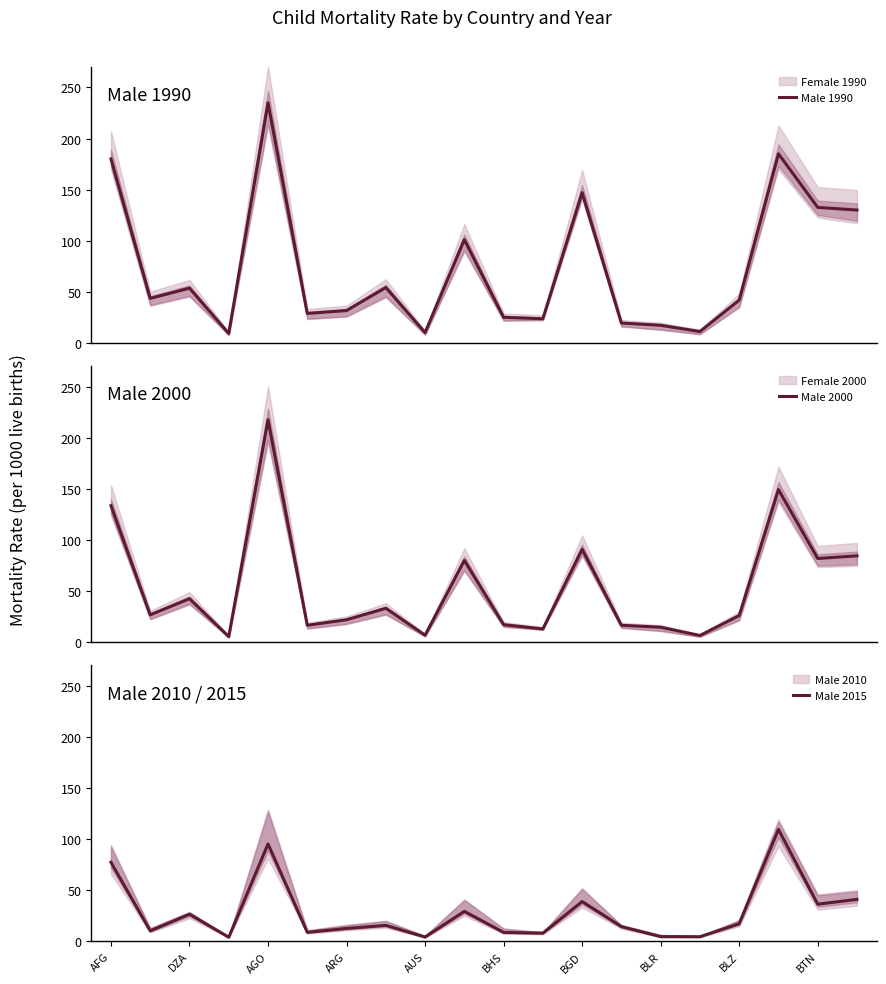

Where is Male 2015 nearest to the value 56?

19